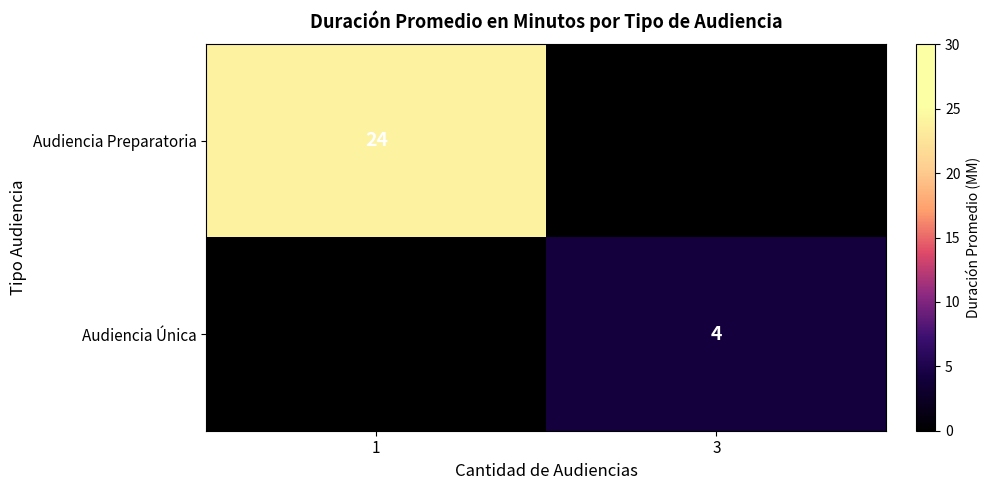

The value of Audiencia Única at 3 is 6. True or false?

False